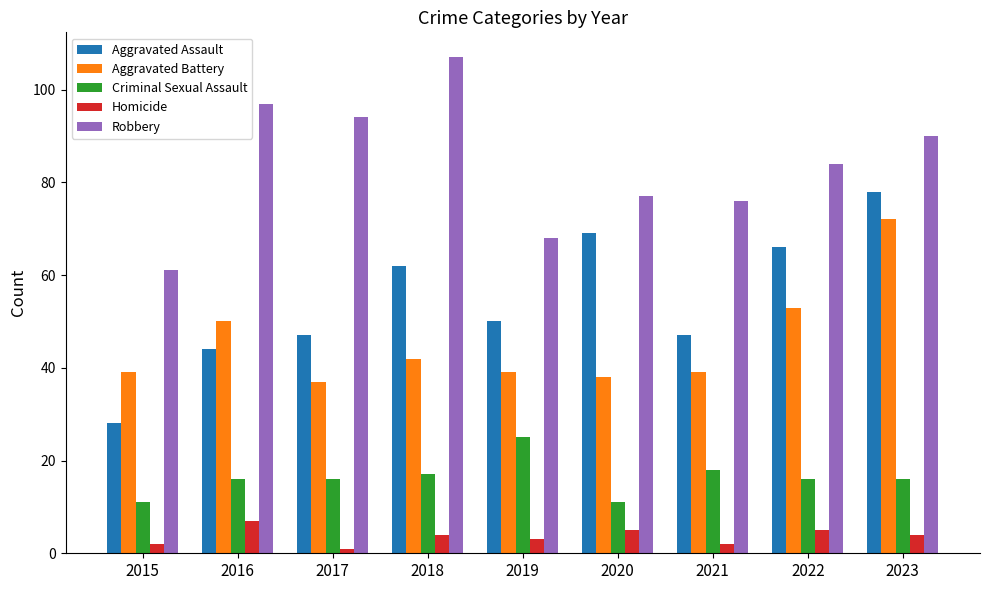

What is the maximum value shown in the chart?

107